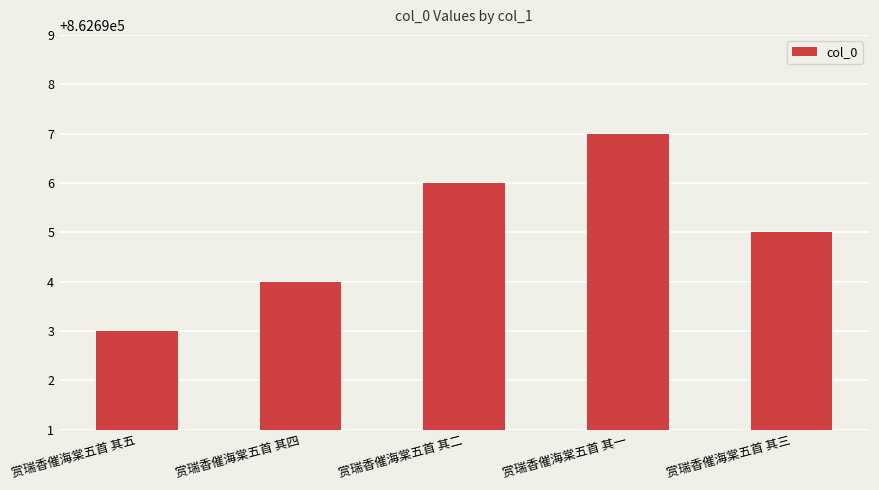

Which has a higher value, 赏瑞香催海棠五首 其五 or 赏瑞香催海棠五首 其一?

赏瑞香催海棠五首 其一